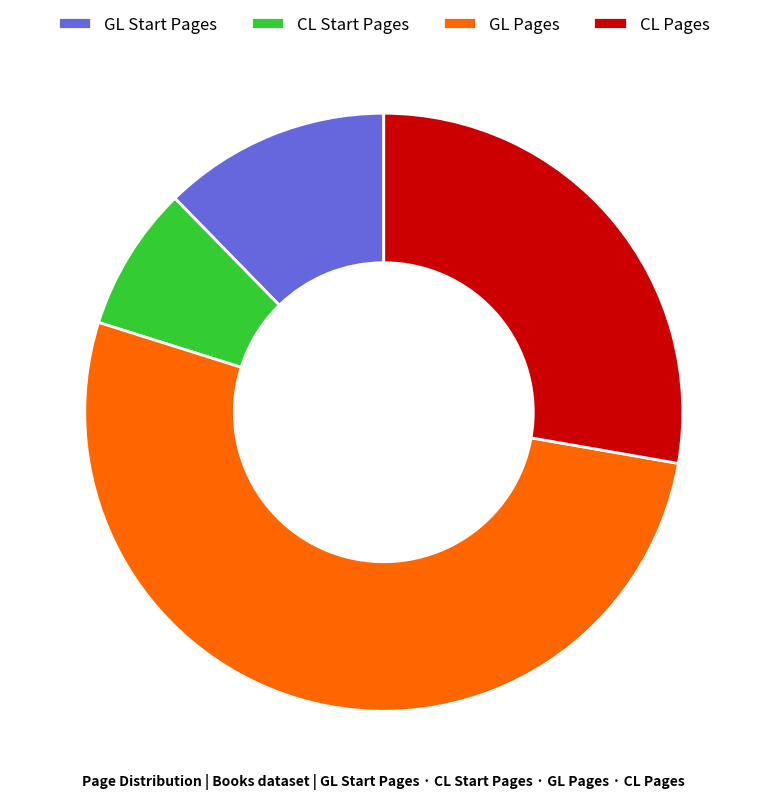

Between GL Pages and GL Start Pages, which is larger?

GL Pages